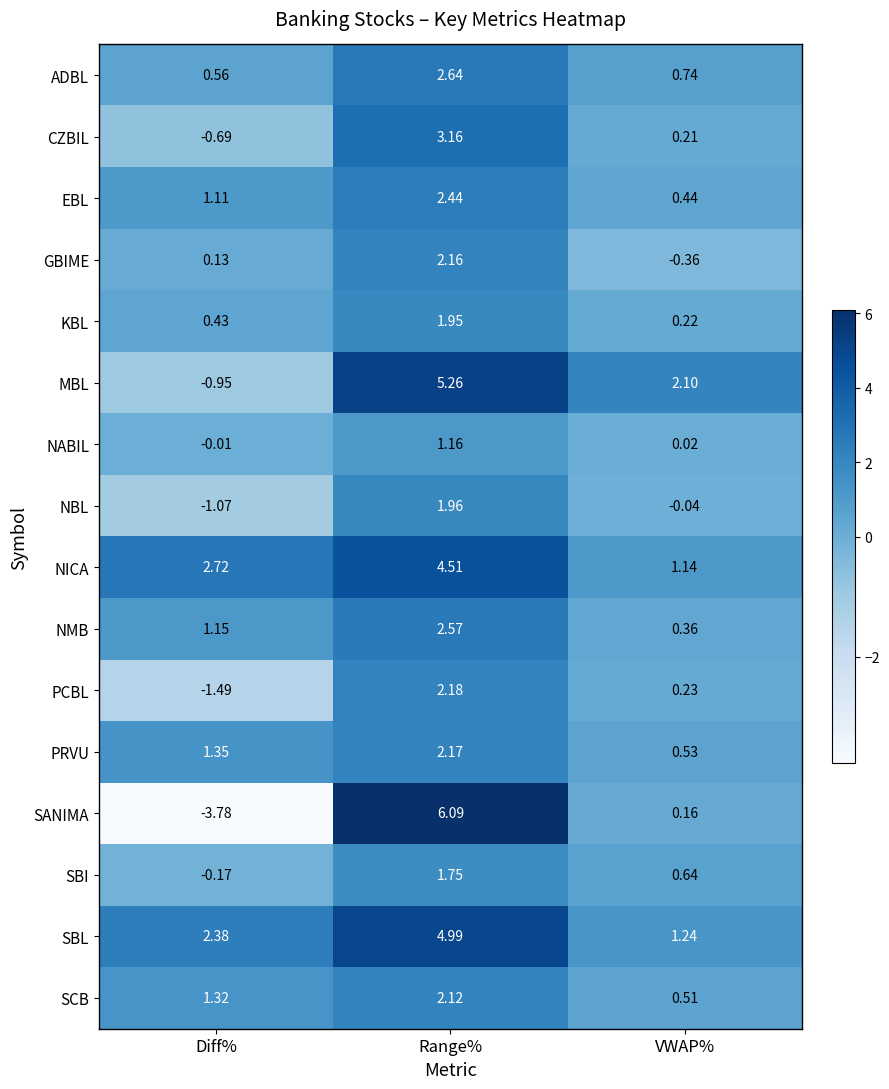

At how many categories does at least one series exceed -2?

3